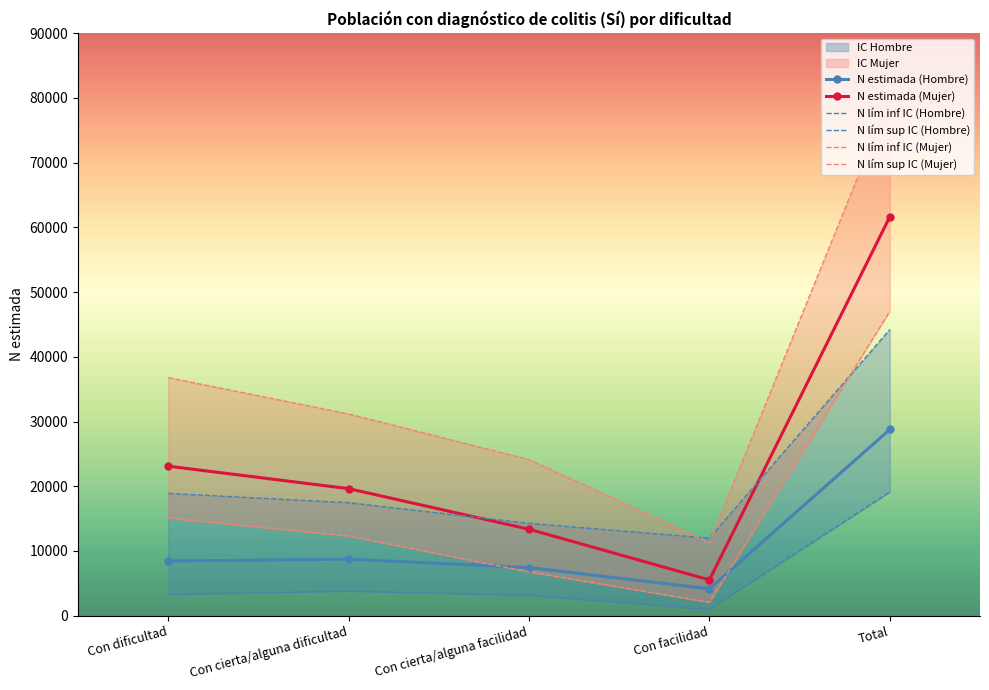

How many lines are shown in the chart?

6